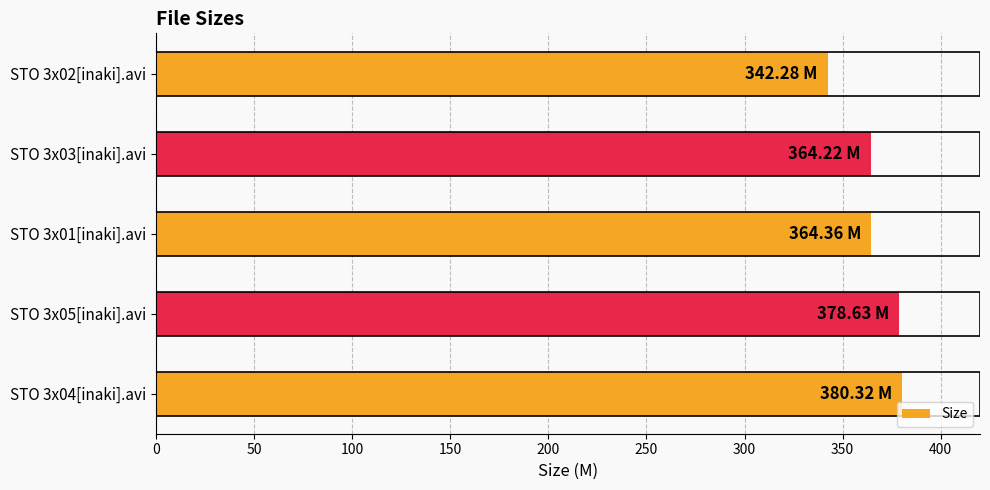

Approximately how many times larger is the value at STO 3x04[inaki].avi compared to STO 3x01[inaki].avi?

1.0